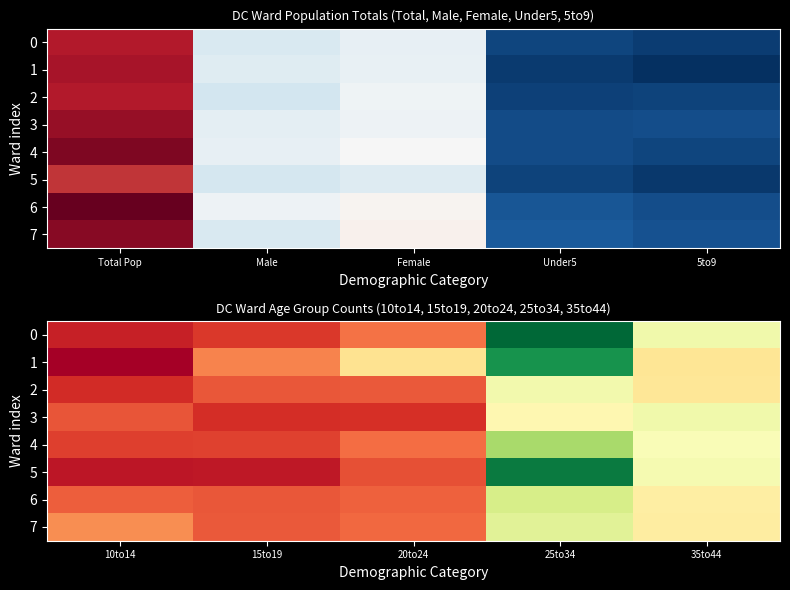

Count the number of data series in this chart.

8